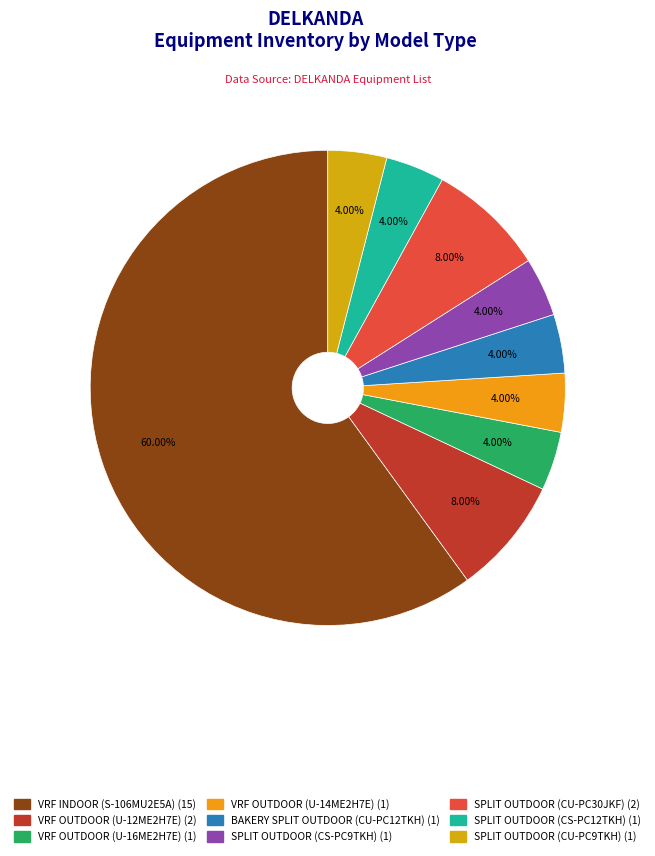

Approximately how many times larger is the value at VRF OUTDOOR (U-16ME2H7E) compared to BAKERY SPLIT OUTDOOR (CU-PC12TKH)?

1.0